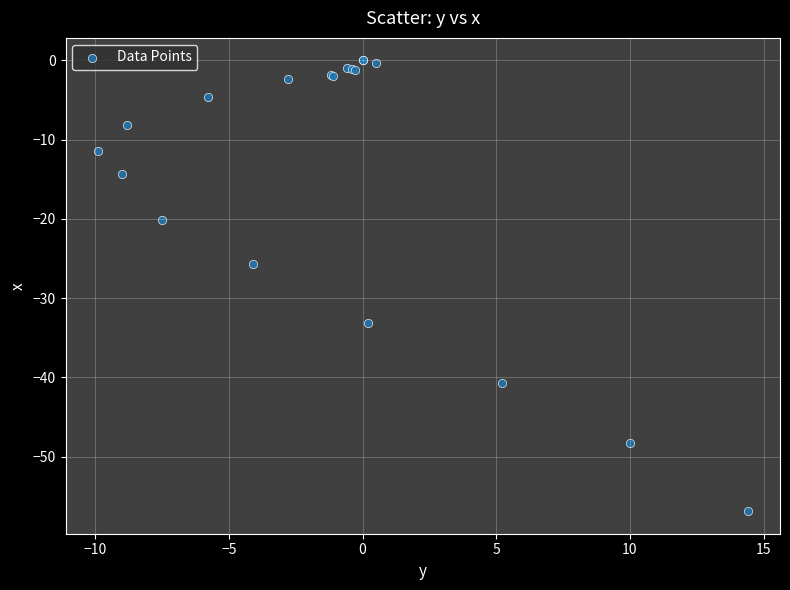

What Y value in the scatter plot is closest to -28?

-25.7